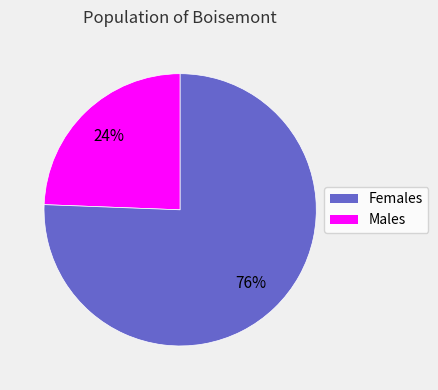

Does any single category account for the majority?

Yes